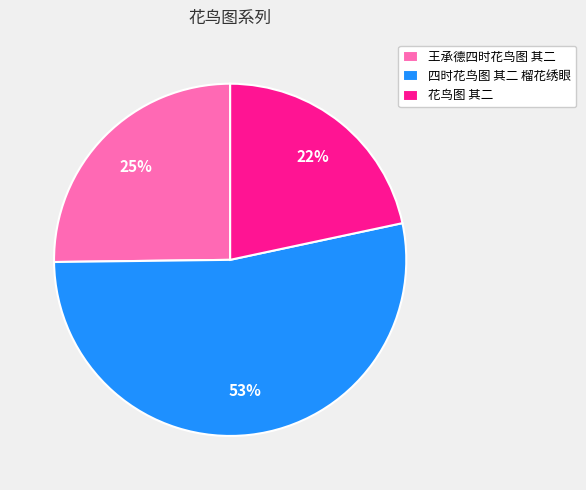

To the nearest percent, what is the difference between the largest and smallest slice percentages?

31%